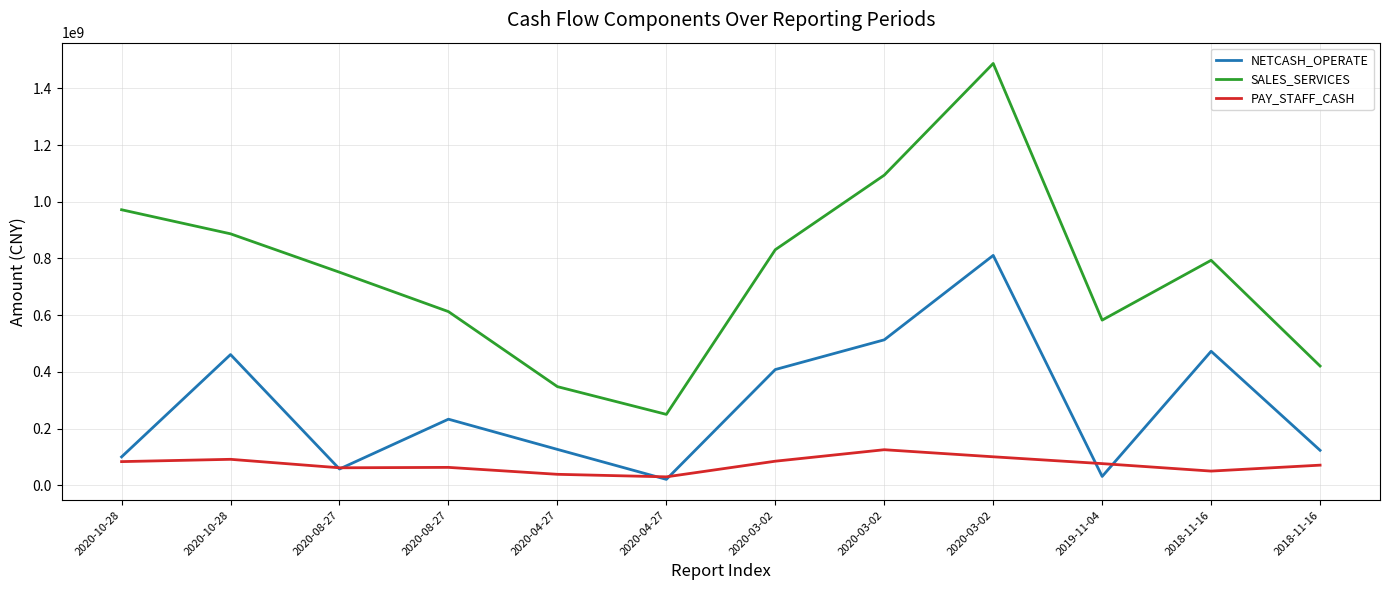

Does the chart display data point markers on the line(s)?

No